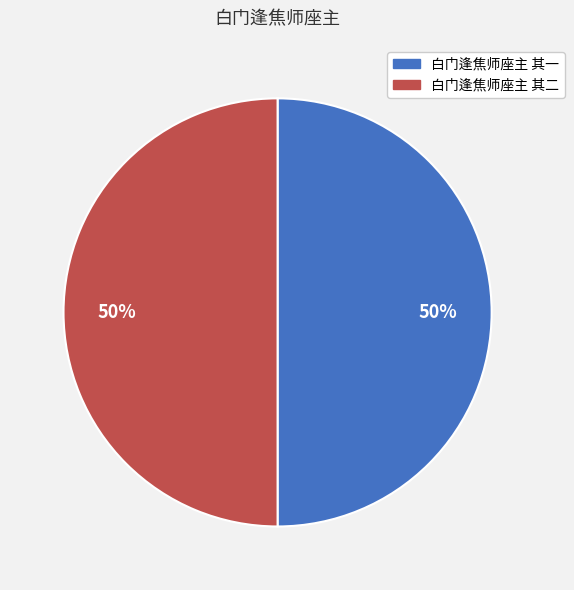

Count the number of slices in the pie.

2